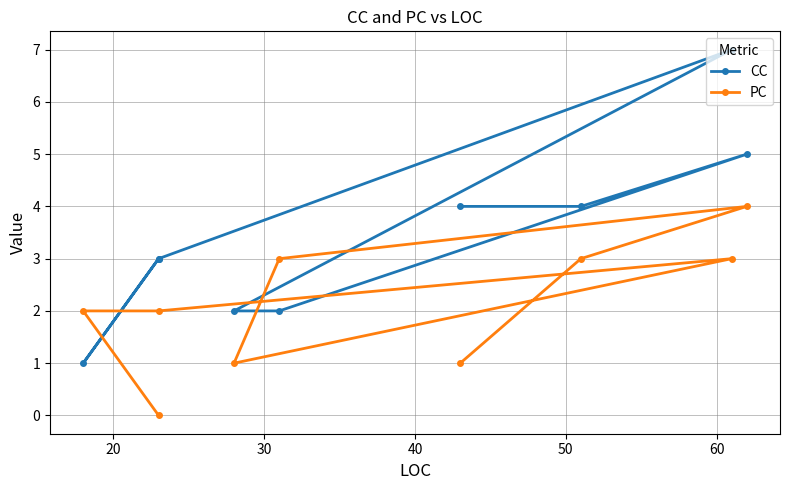

What is the greatest value displayed?

7